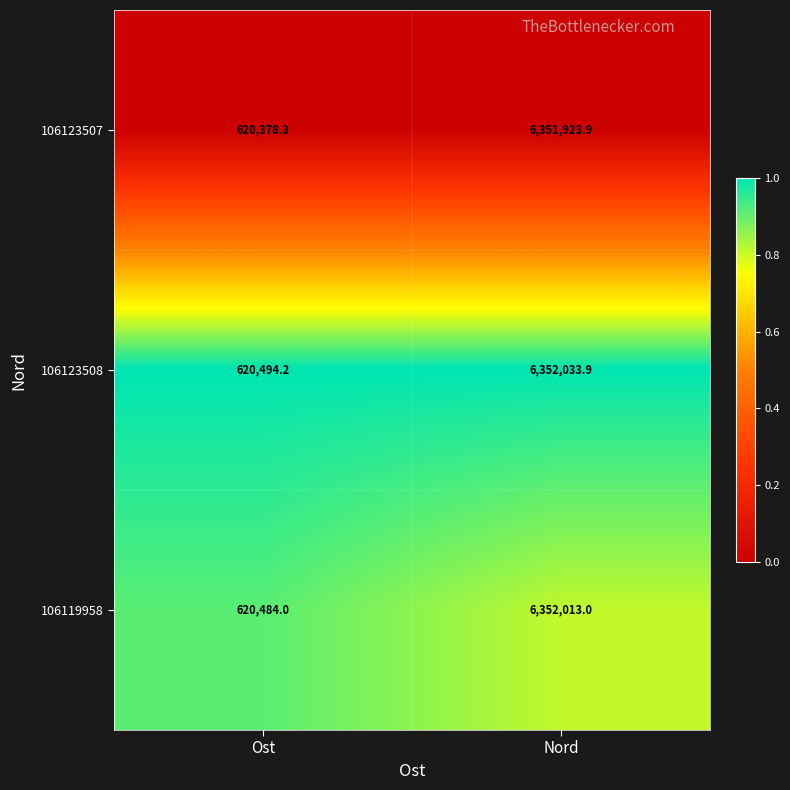

Is it true that 106119958 equals 620484.0 at Ost?

True